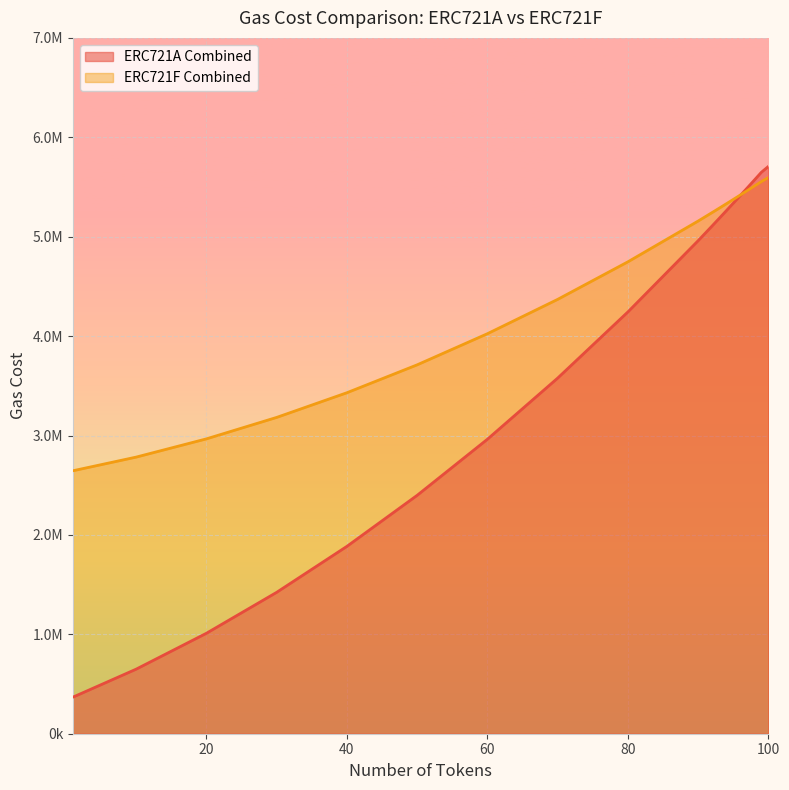

At which label does ERC721A Combined first exceed 4959631?

92